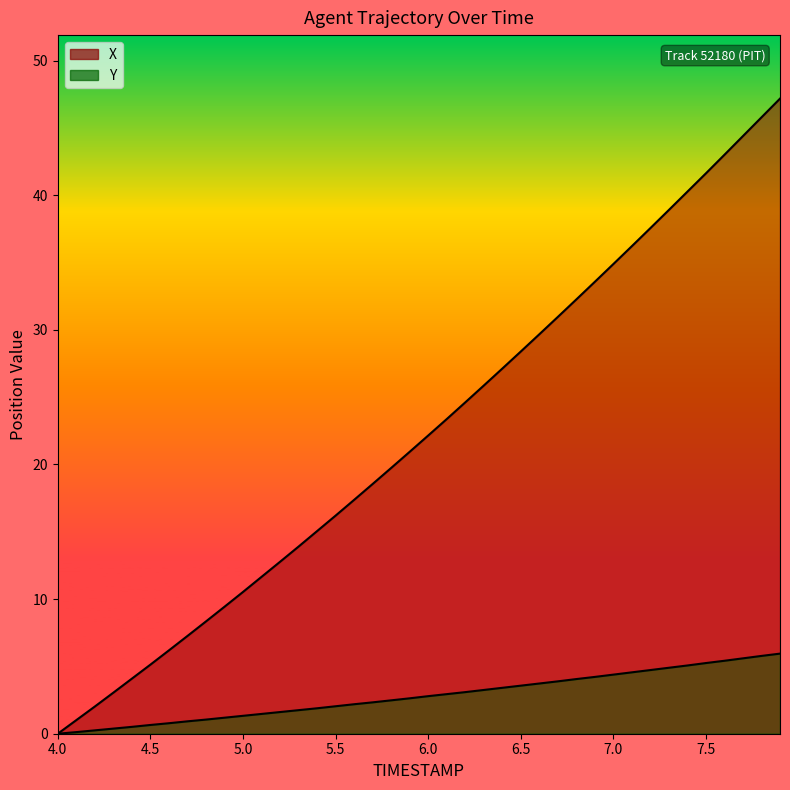

What is the label of the 37th point from the right?

5.5